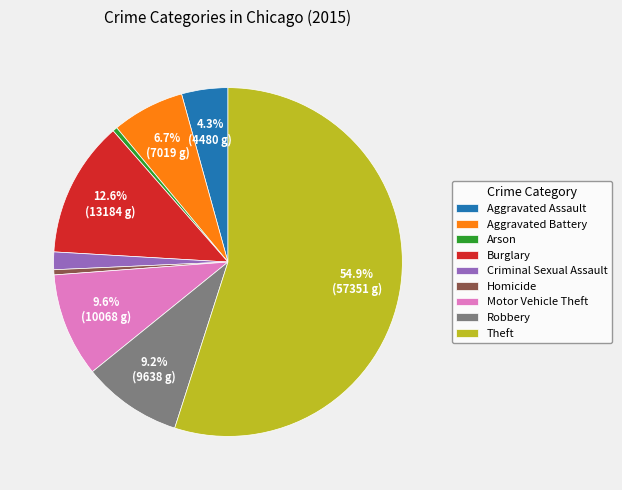

How many slices are in this pie chart?

9